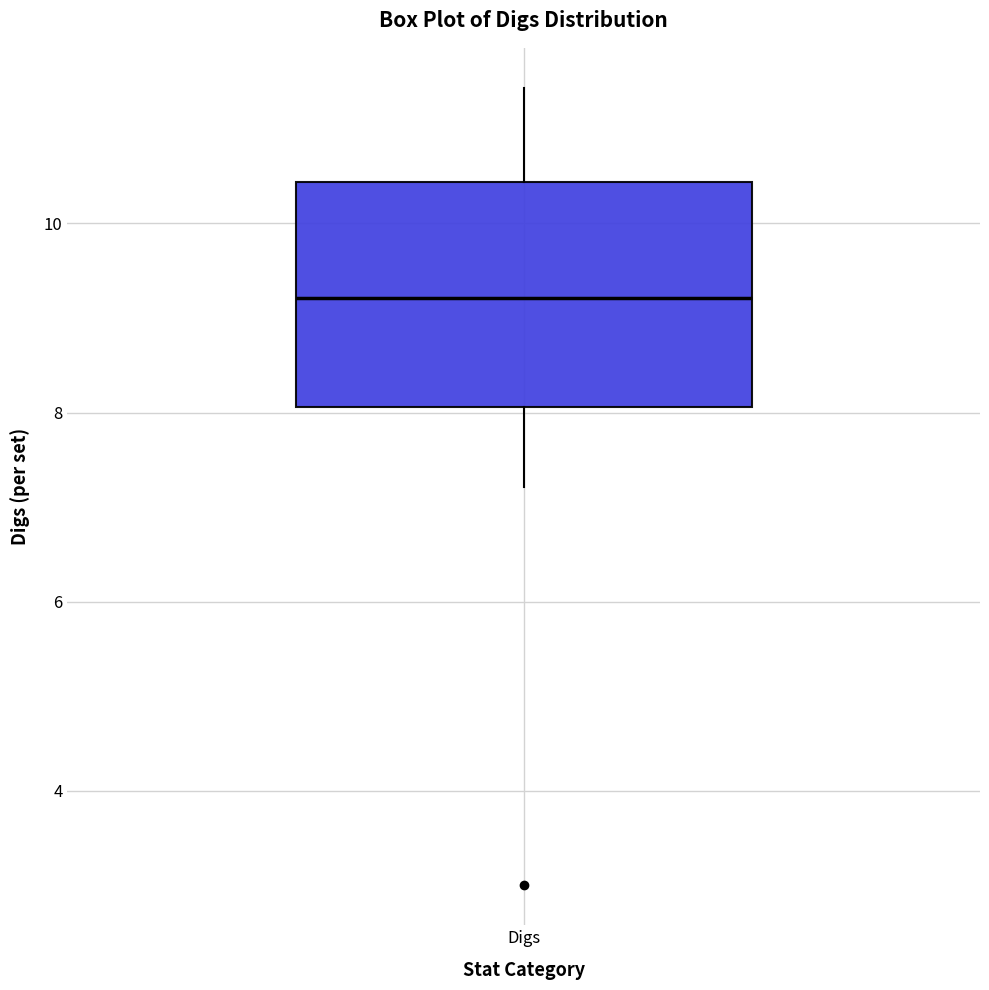

Transcribe this box plot: give where the median line is, the range the box spans, and where the two whiskers end, as read against the y-axis. The values are not printed on the chart, so give them approximately, as read against the axis.

median 9.2, box 8.0 to 10.4, whiskers 7.2 to 11.4